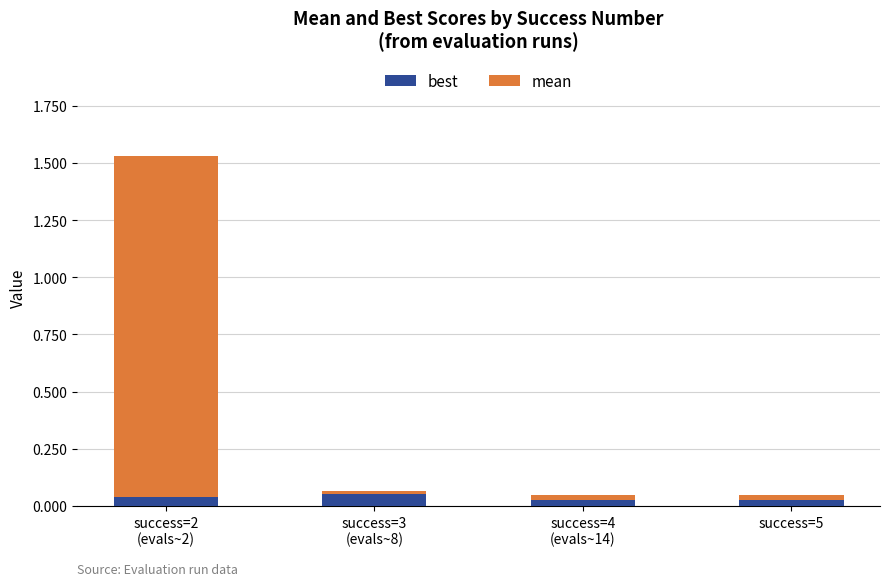

The value of best at success=5 is 0.0. True or false?

True